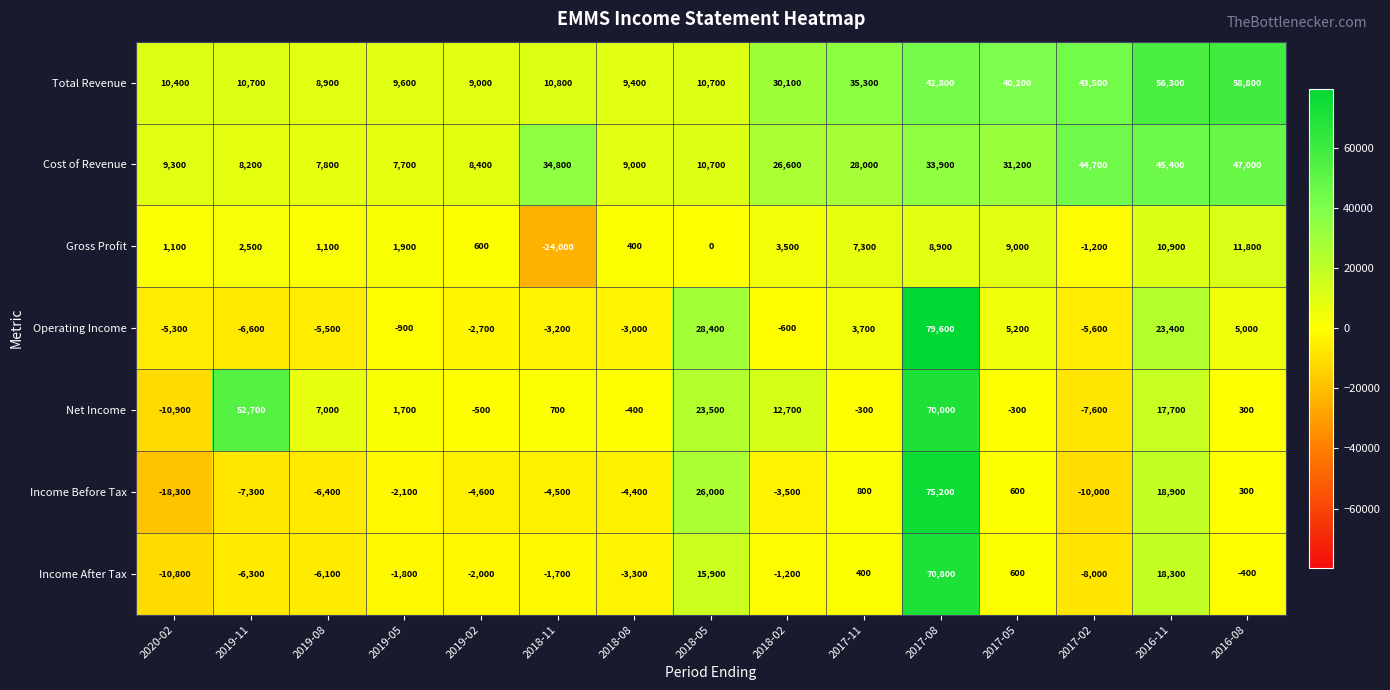

Which category has the highest value across all series?

2017-08